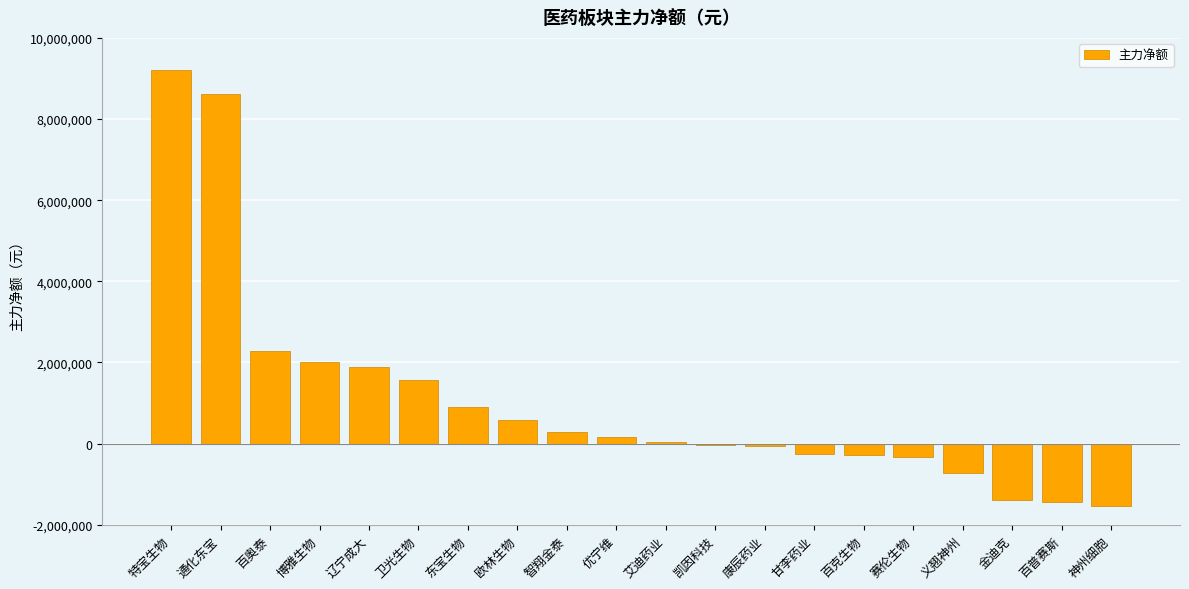

Which has a higher value, 神州细胞 or 康辰药业?

康辰药业